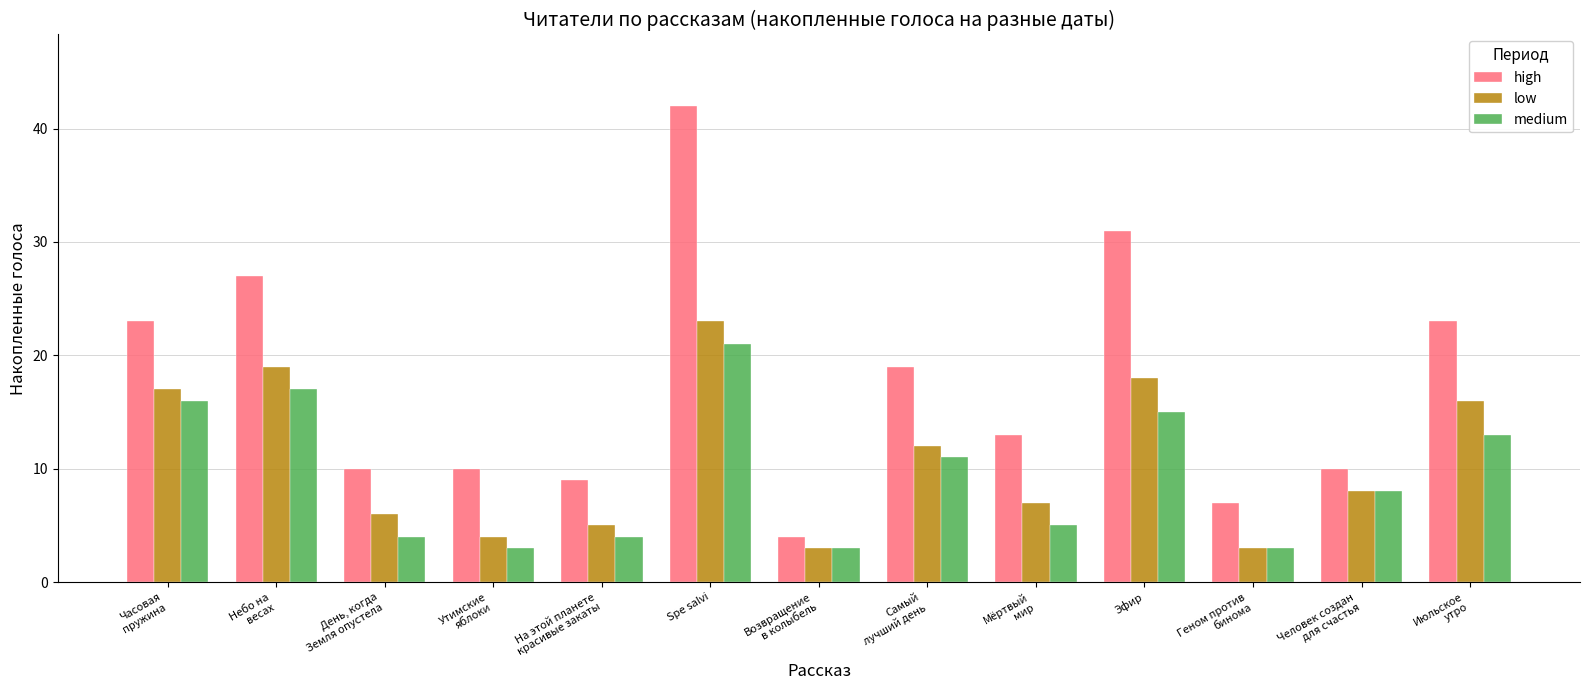

True or false: high has a value of 31 at Эфир.

True